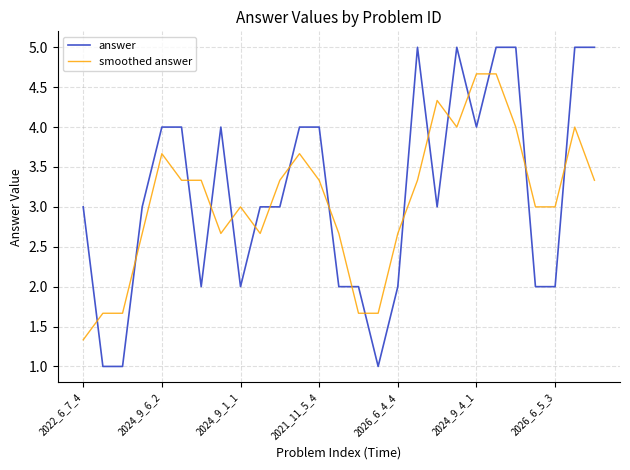

True or false: answer and smoothed answer intersect in this chart.

True